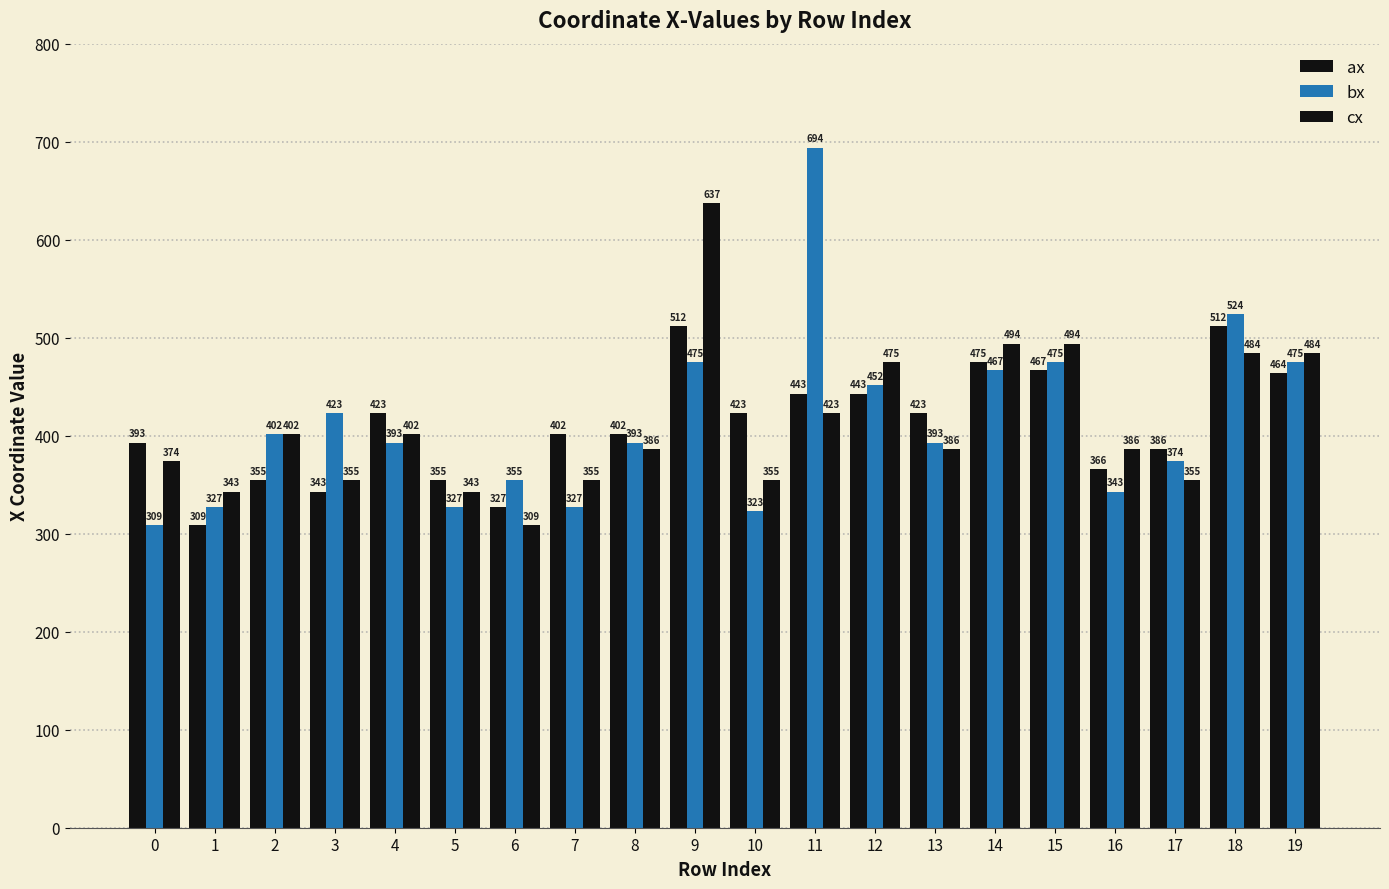

How many bars are there in each group?

3